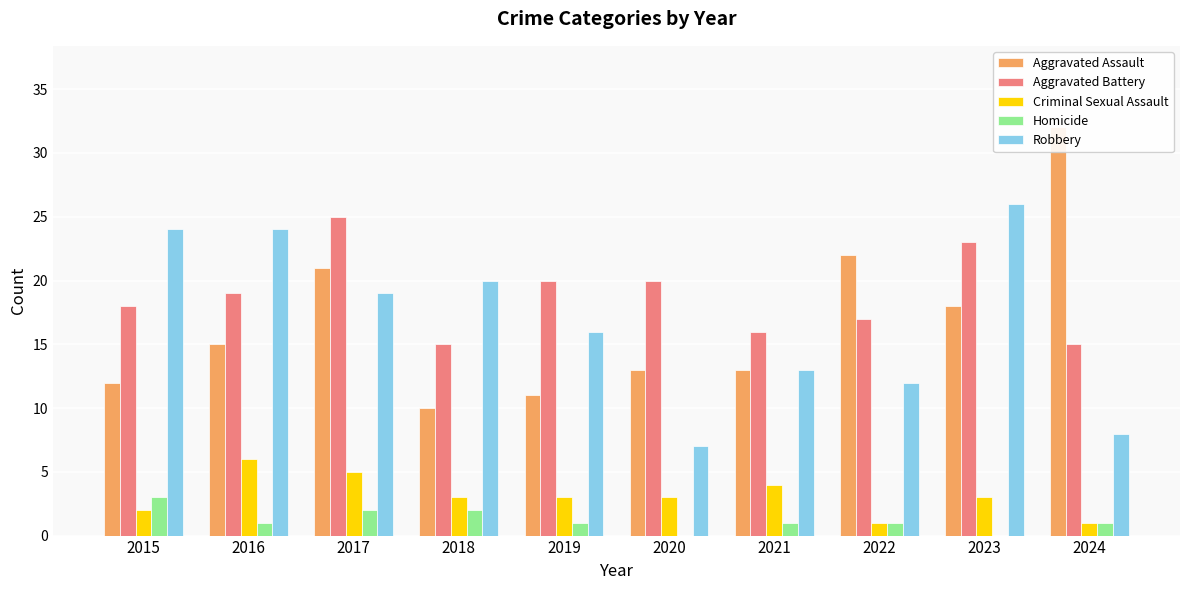

Read the Aggravated Battery value at 2024.

15